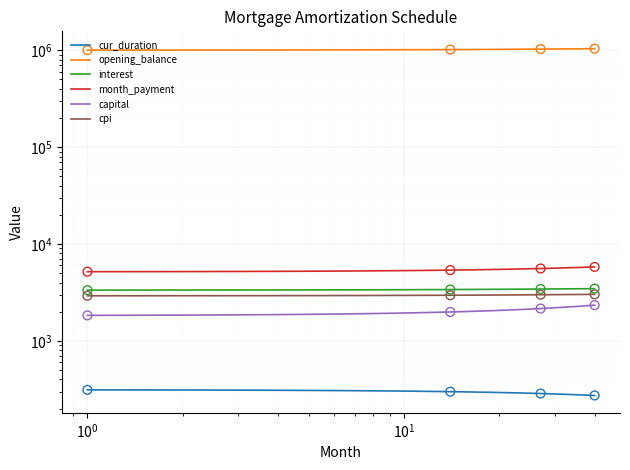

What are all the series names shown in the legend?

cur_duration, opening_balance, interest, month_payment, capital, cpi